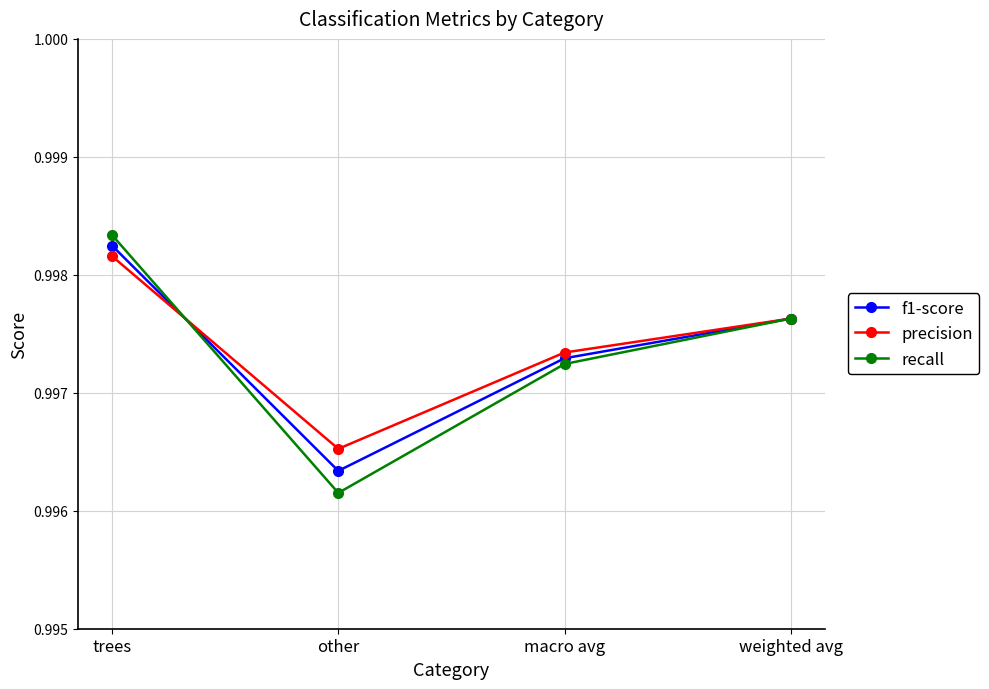

Which category has the lowest value in the precision series?

other